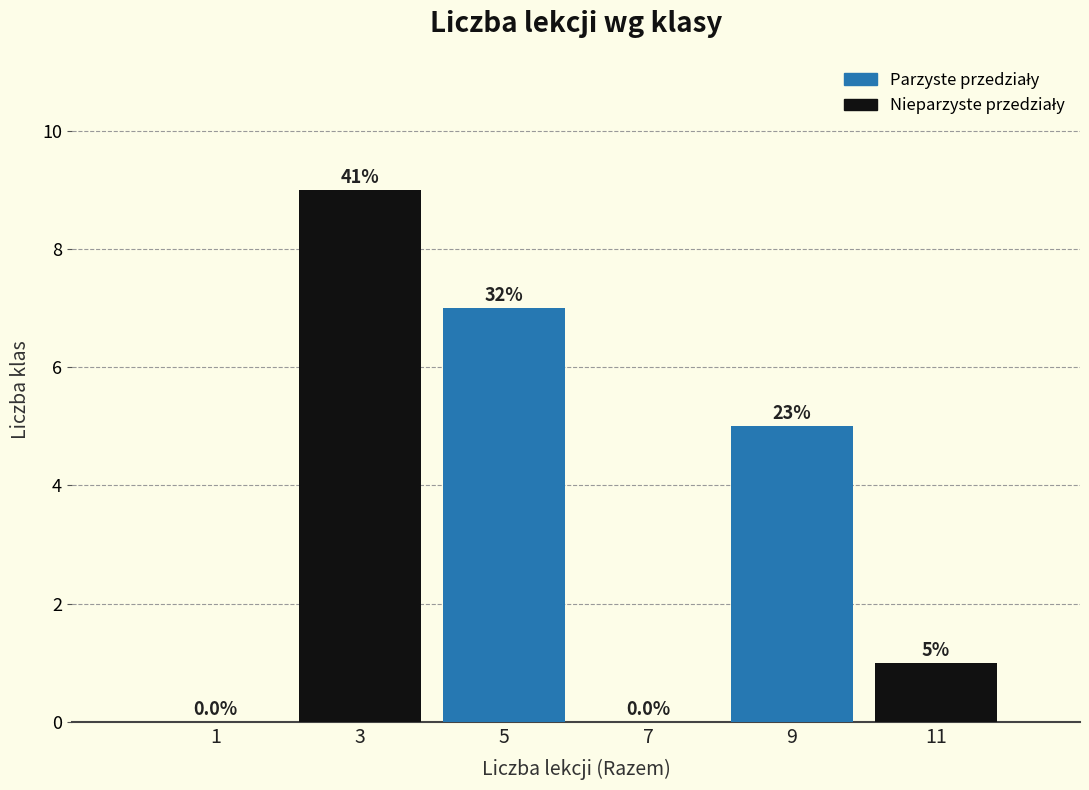

Over which range of the x-axis is the bar tallest?

2 to 4